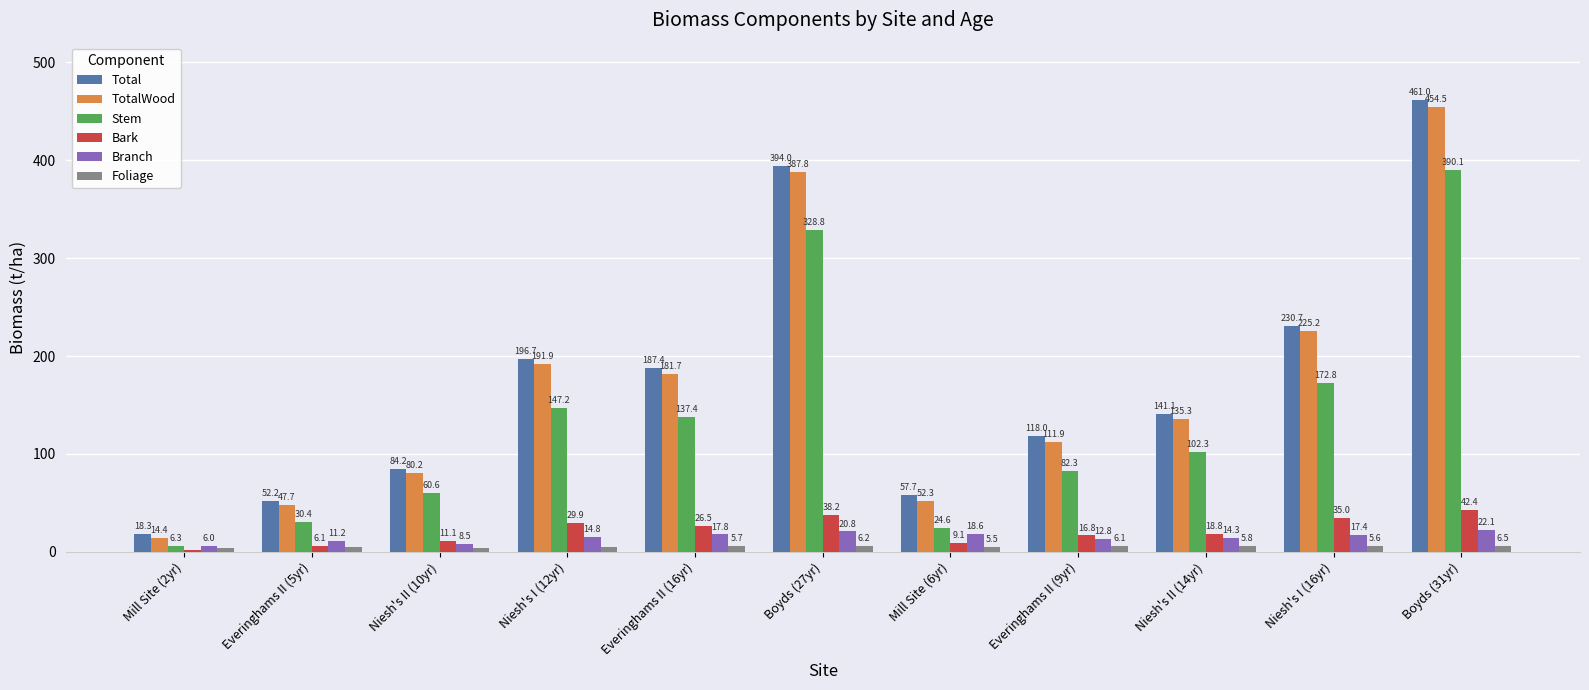

The value of TotalWood at Everinghams II (16yr) is 266.8. True or false?

False